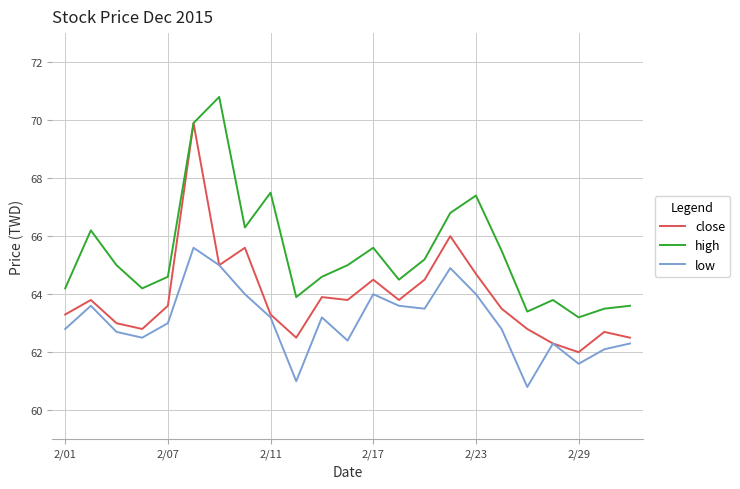

Rank the series by their average value, from lowest to highest.

low, close, high